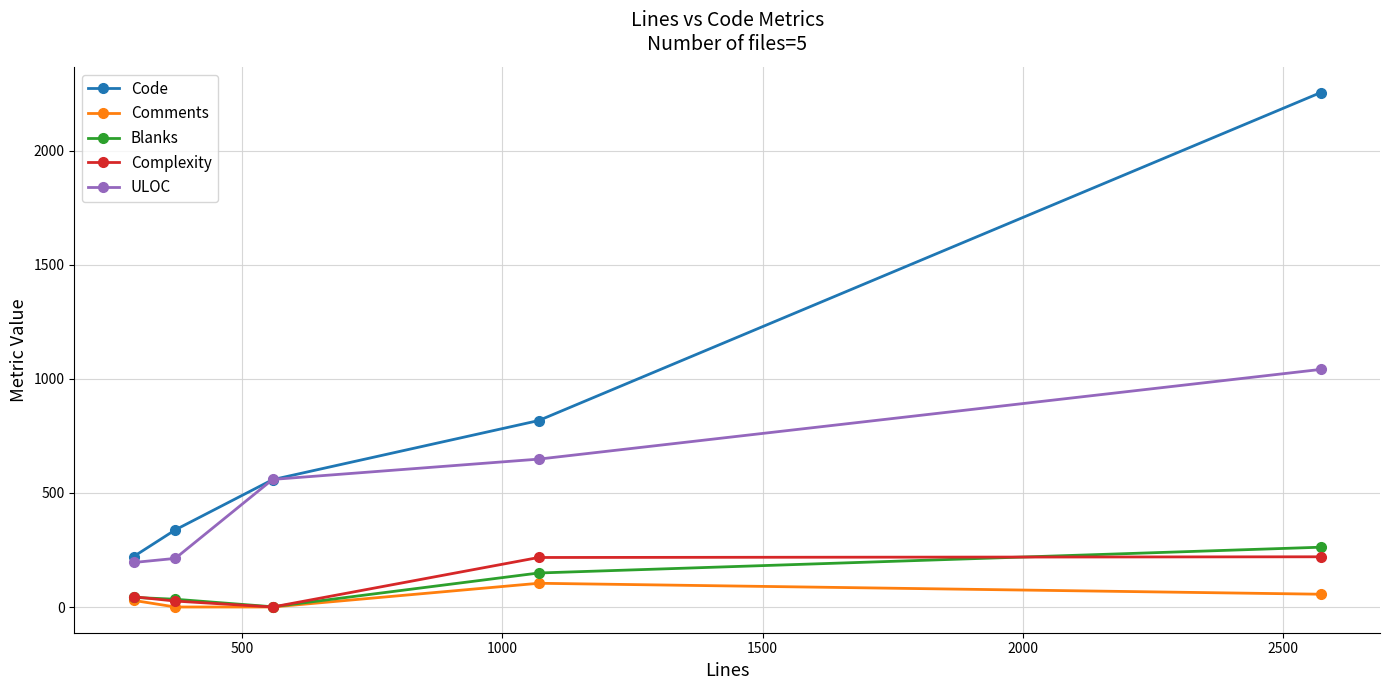

What is the maximum value for Complexity?

220